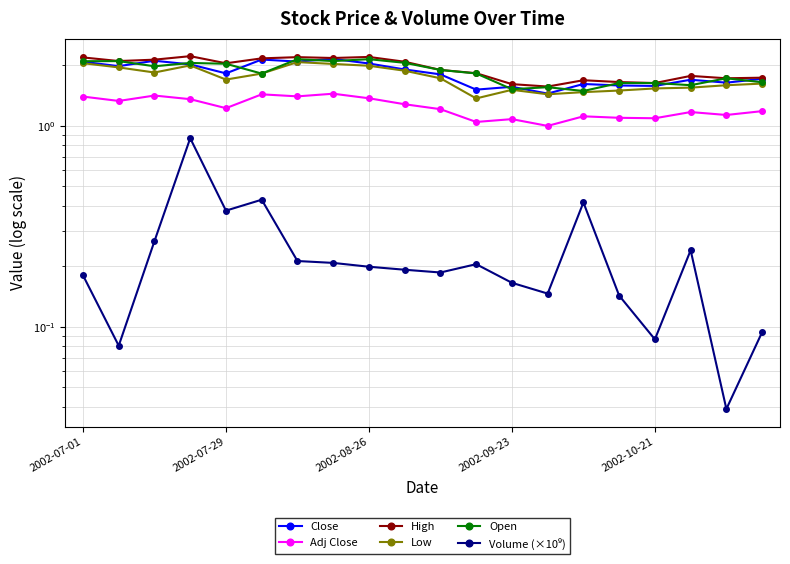

True or false: Adj Close has more than 1 points higher than both neighbors.

True